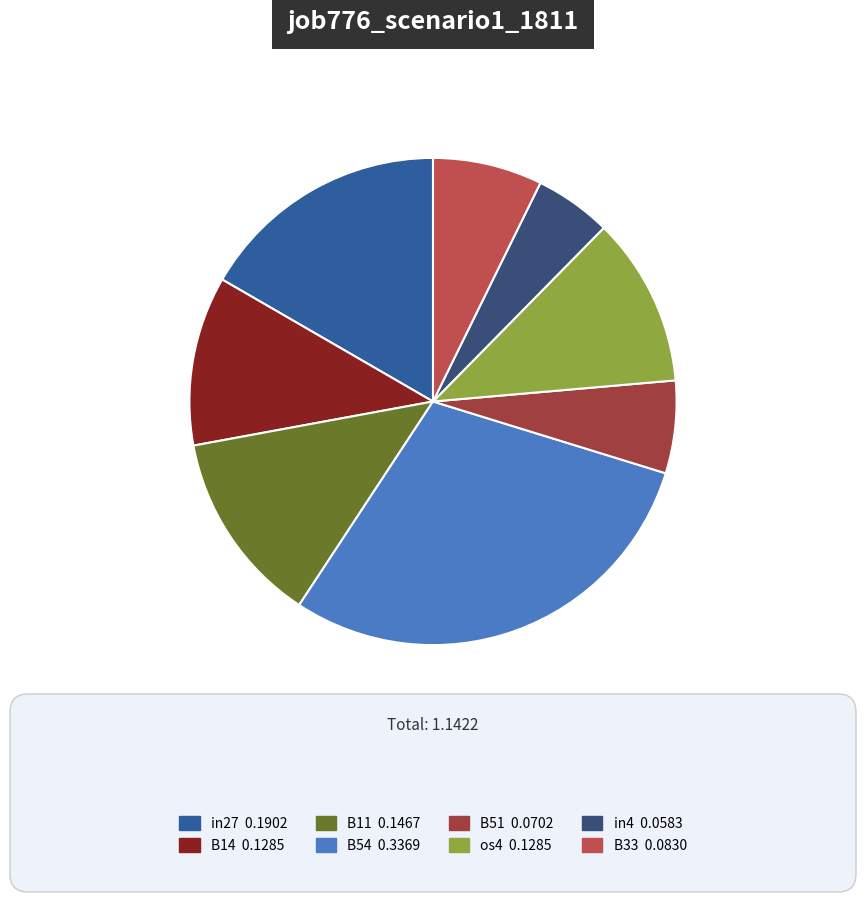

Do B54 and os4 together represent more than half of the pie?

No